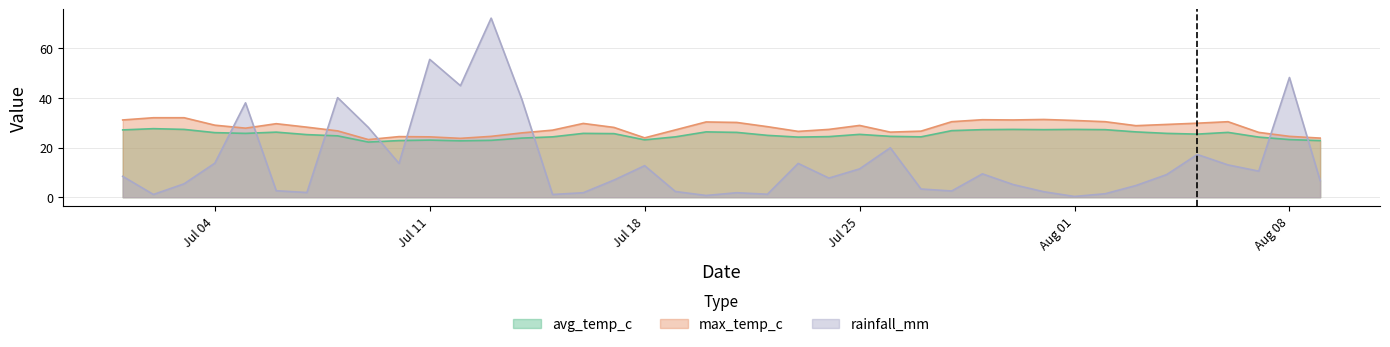

Is it true that max_temp_c equals 31.2 at 2022-07-29?

True